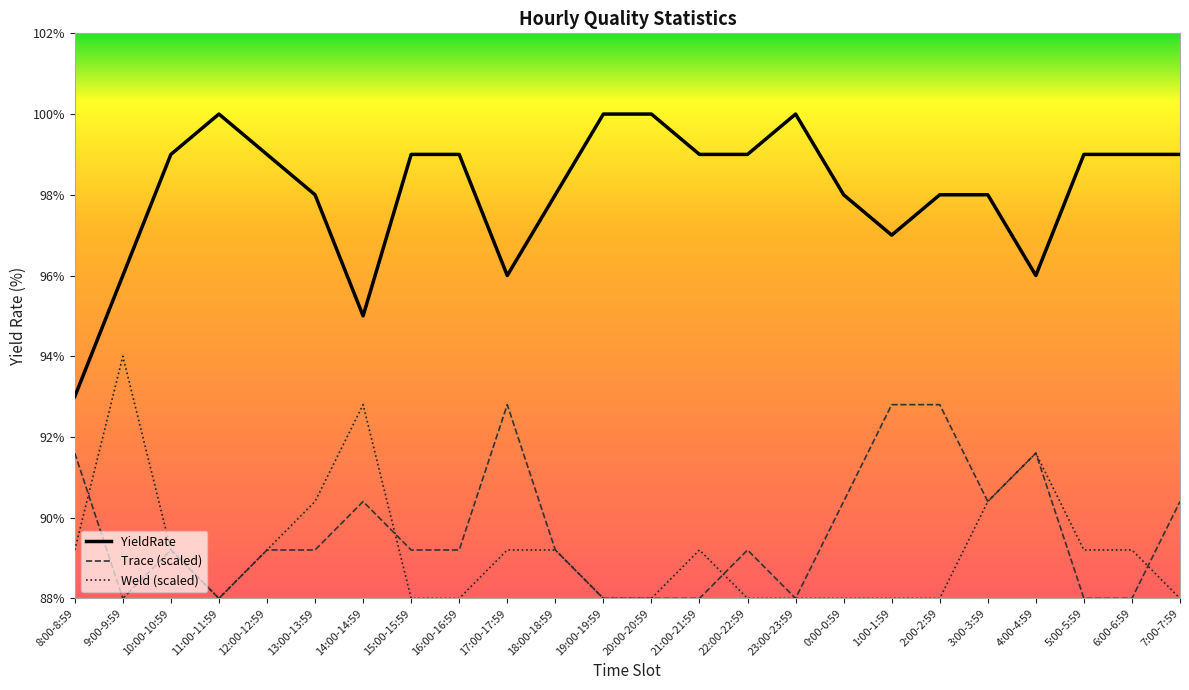

List the series in order of their peak value, highest first.

YieldRate, Weld (scaled), Trace (scaled)